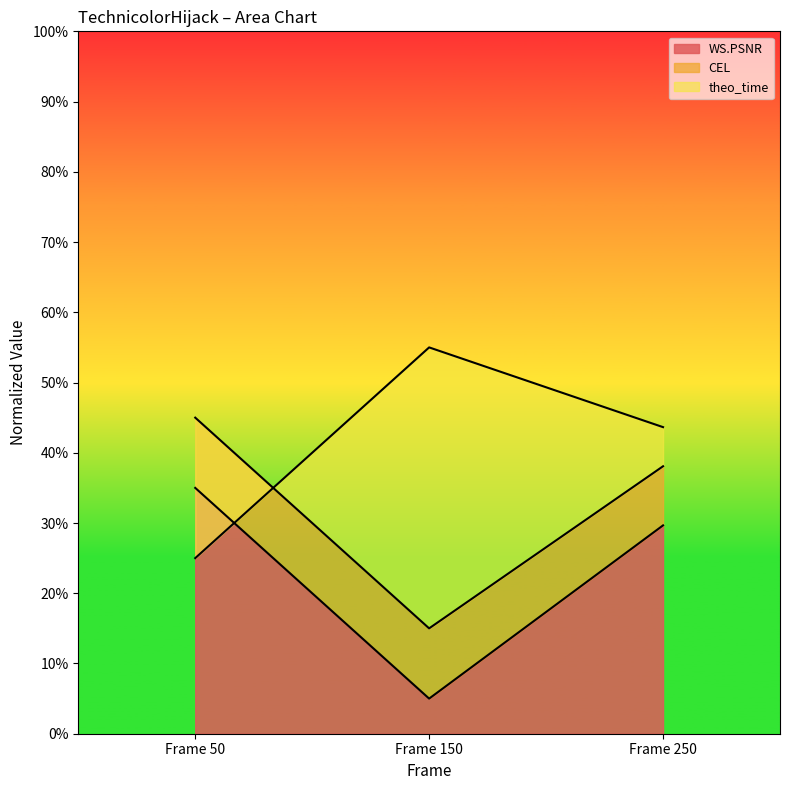

What is the approximate value of WS.PSNR at Frame 150?

0.1